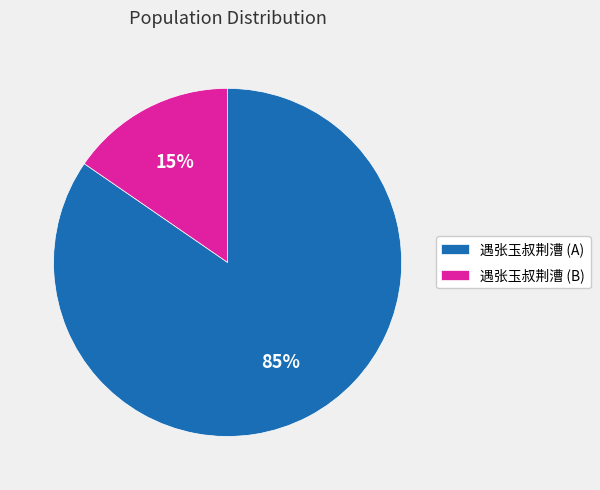

Which has a higher value, 遇张玉叔荆漕 (A) or 遇张玉叔荆漕 (B)?

遇张玉叔荆漕 (A)